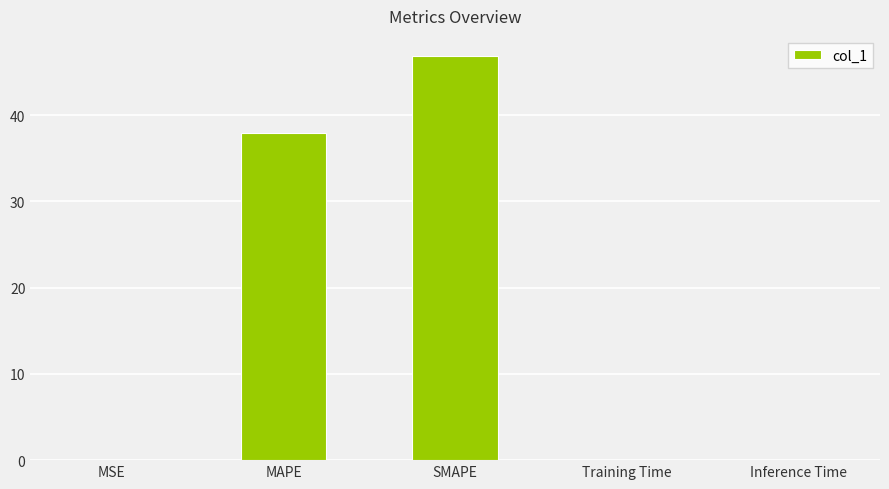

Read the value at MAPE.

38.0